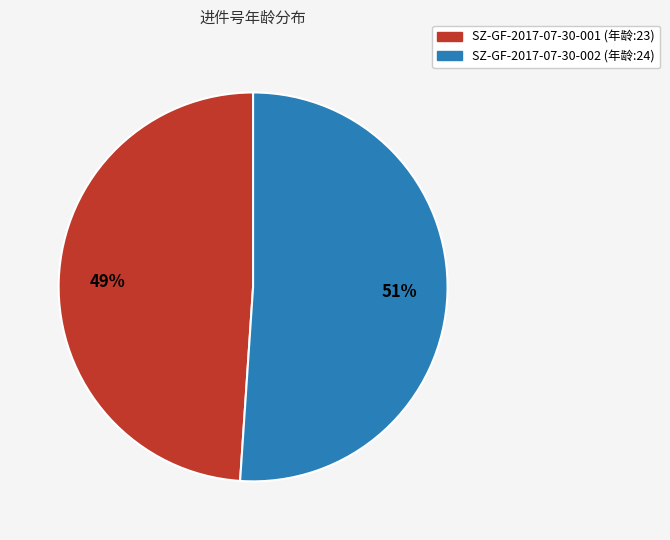

What percentage is the SZ-GF-2017-07-30-001 (年龄:23) slice, to the nearest percent?

49%